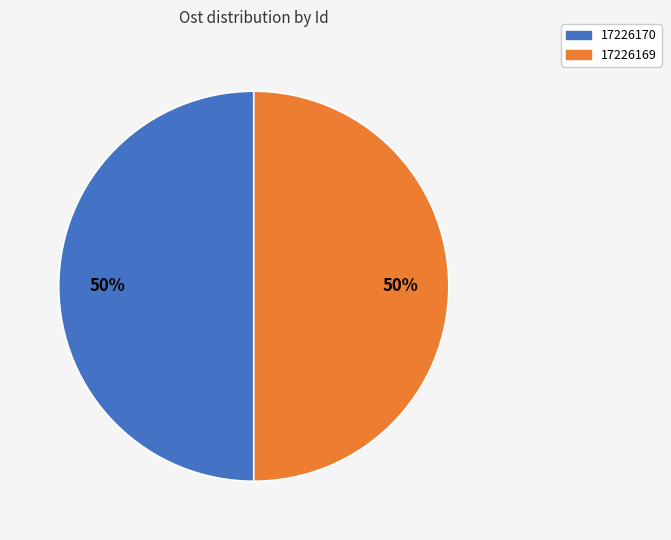

Approximately how many times larger is the value at 17226169 compared to 17226170?

1.0